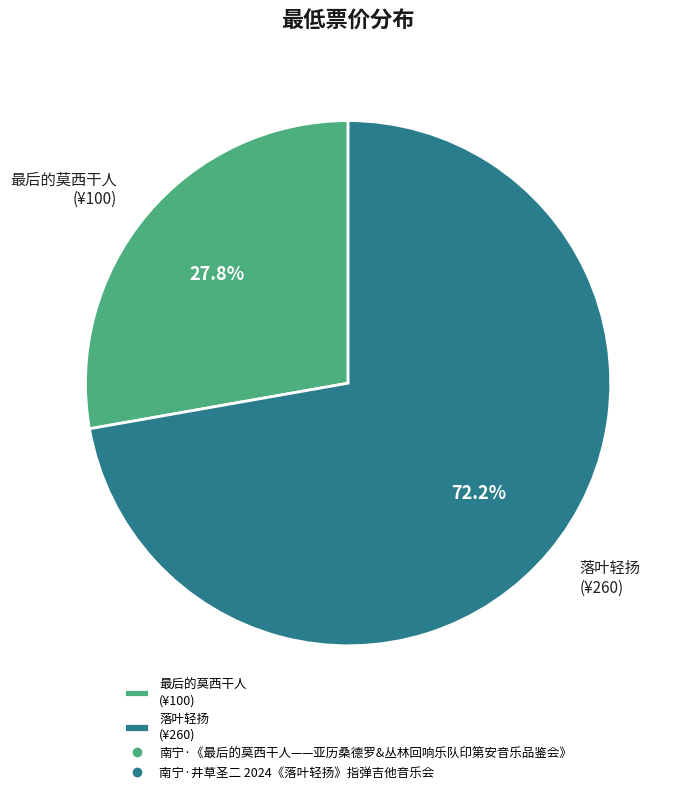

Rank the categories by value from lowest to highest.

最后的莫西干人 (¥100), 落叶轻扬 (¥260)